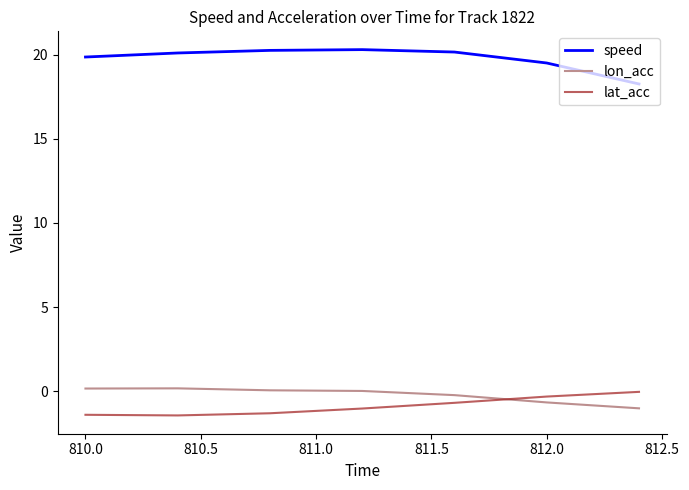

What is the maximum value shown in the chart?

20.3